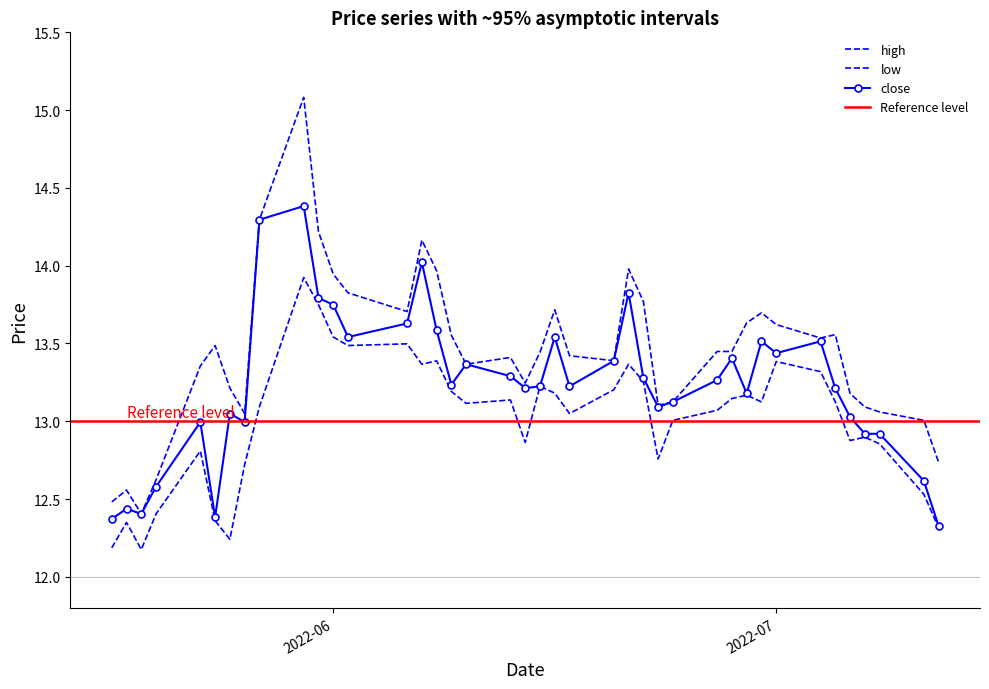

What is the label of the 30th point from the right?

2022-05-31